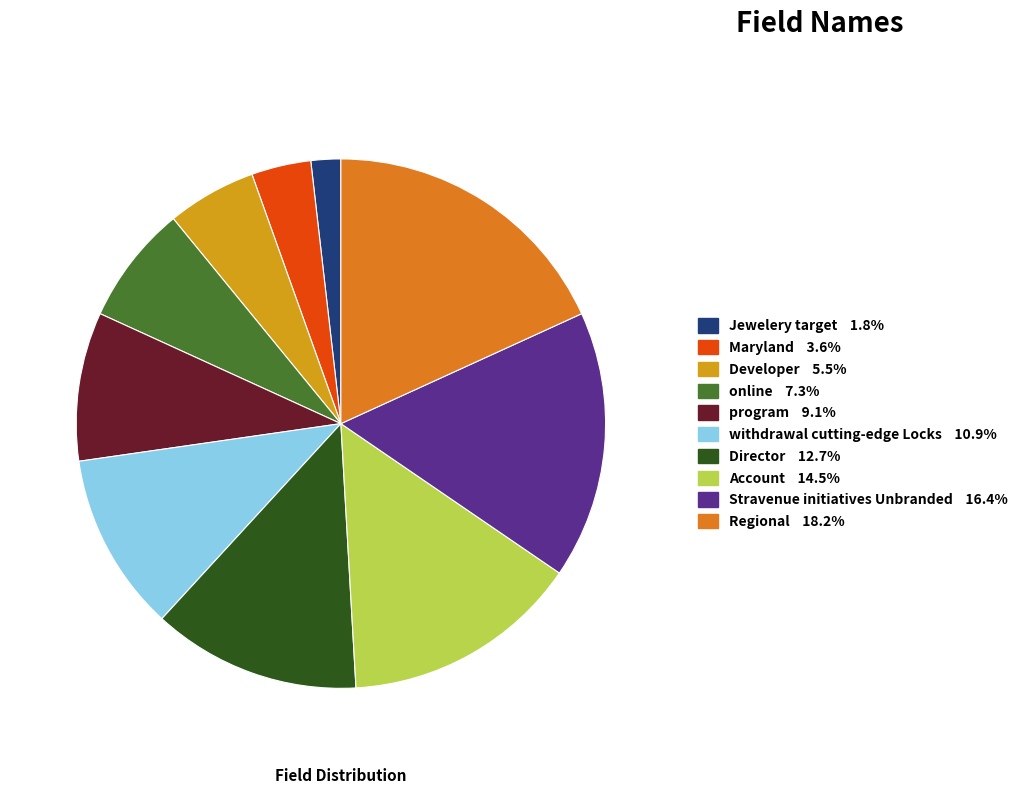

What percentage is the Stravenue initiatives Unbranded slice, to the nearest percent?

16%